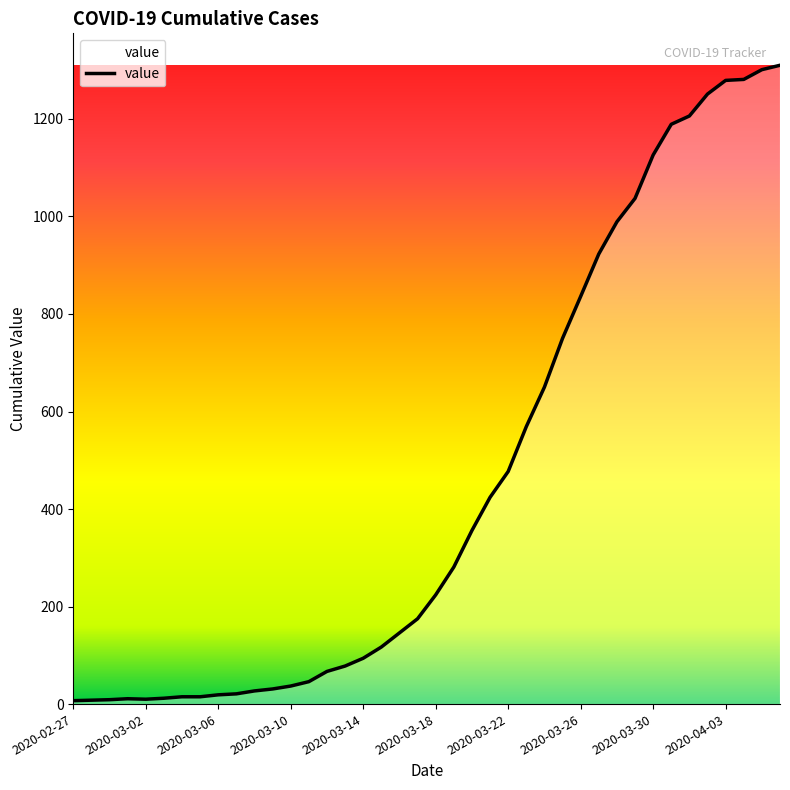

What is the greatest value displayed?

1310